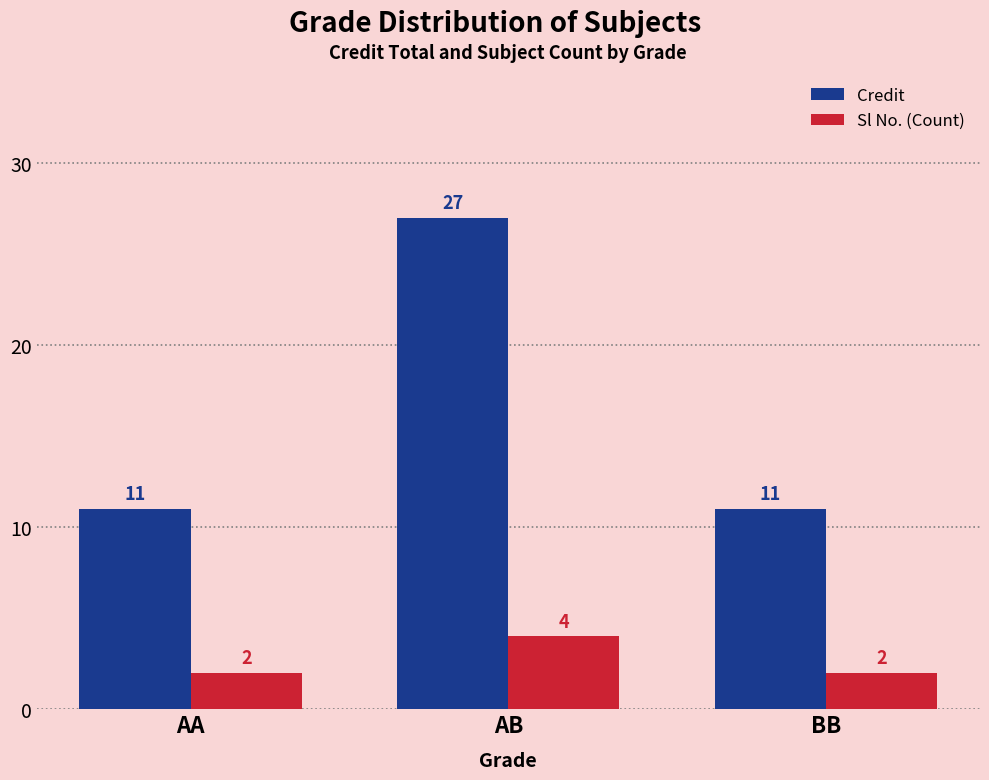

True or false: Credit has a value of 27 at AB.

True